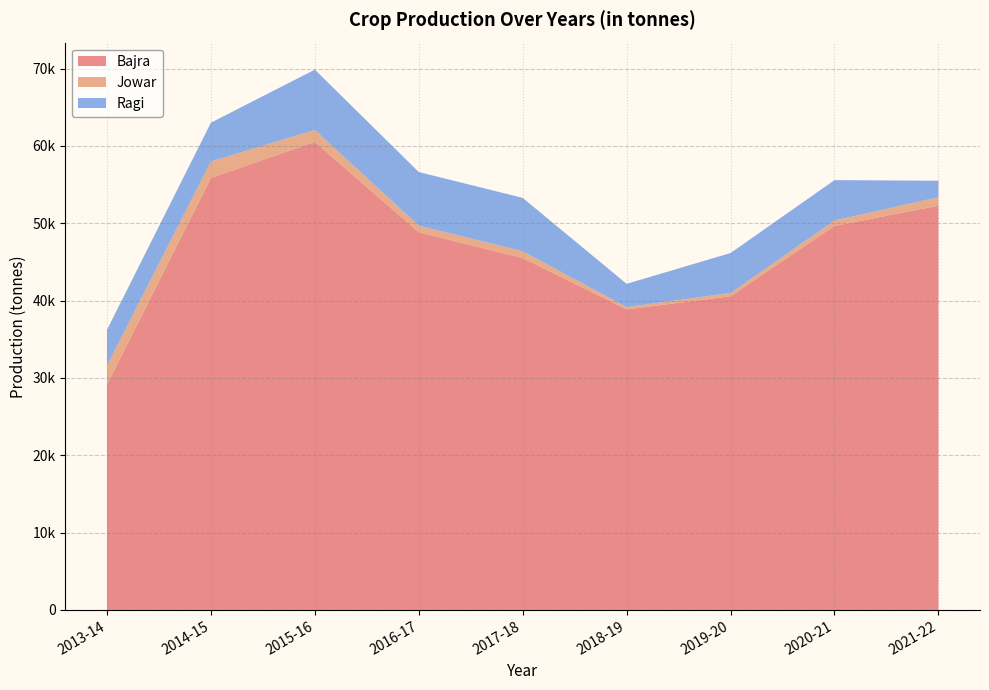

Reading right to left, list all the values displayed in this chart.

Bajra: 52271.1	49658.5	40561.0	38863.6	45497.2	48832.8	60519.7	55857.1	29135.1
Jowar: 1097.7	701.3	417.0	306.7	883.6	856.1	1541.4	2132.2	2457.8
Ragi: 2131.1	5218.1	5174.7	2996.9	6902.1	6935.4	7802.0	5012.9	4626.9